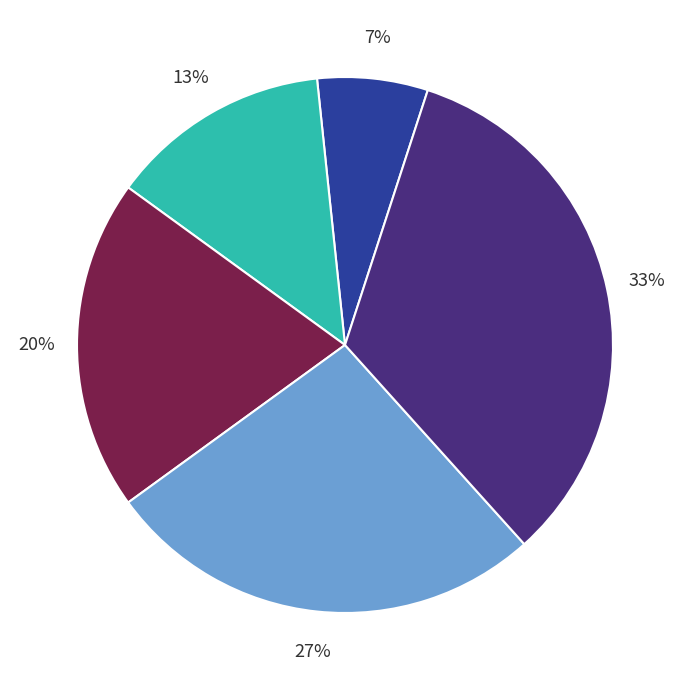

Is there any slice that represents more than half of the pie?

No